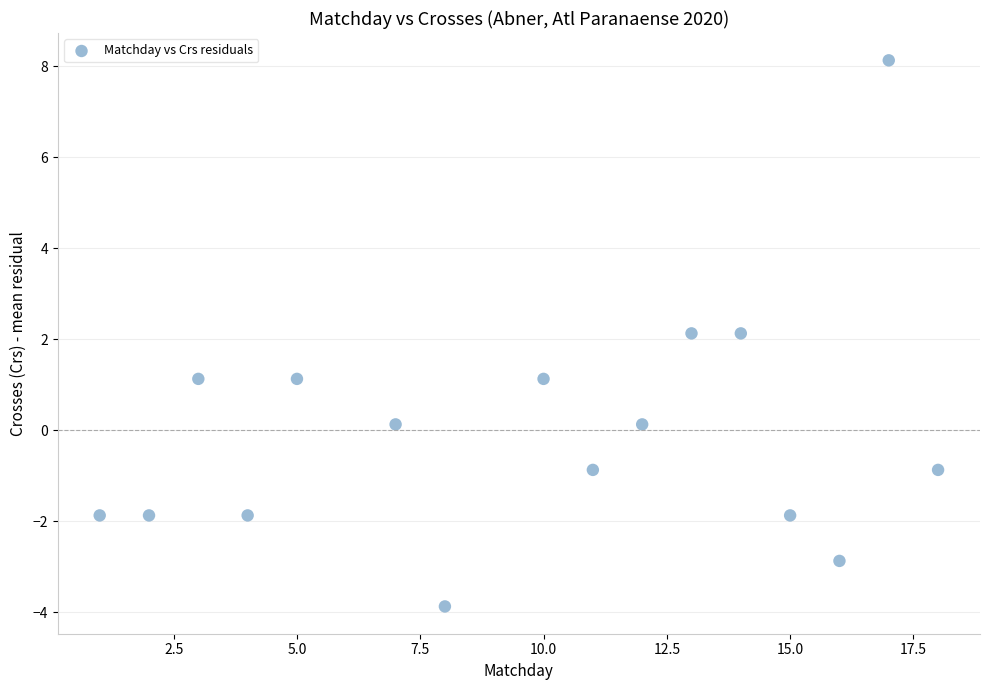

What is the range of Y values (max minus min)?

12.0